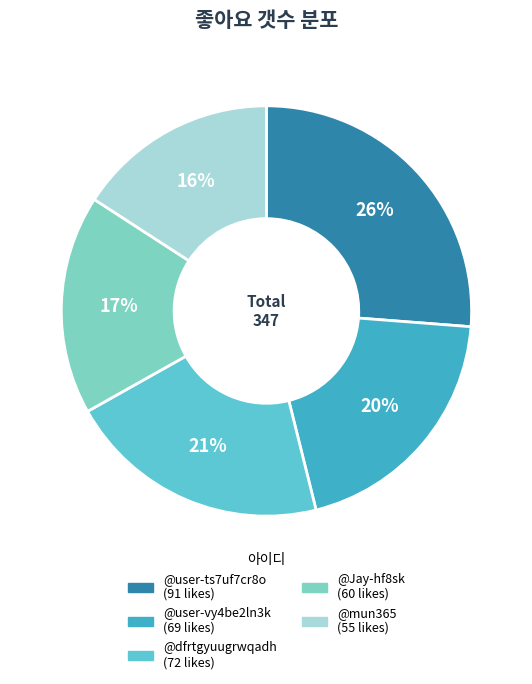

What is the largest slice in the pie chart?

@user-ts7uf7cr8o